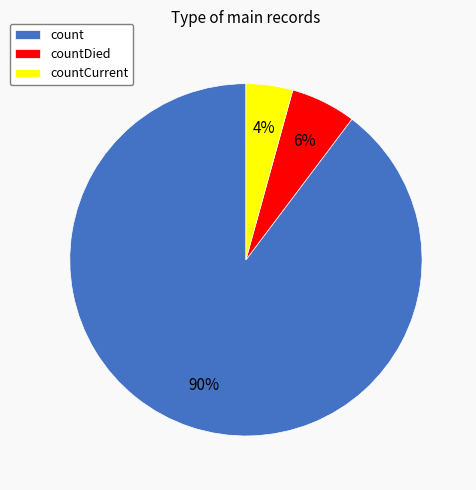

Which has a higher value, count or countCurrent?

count